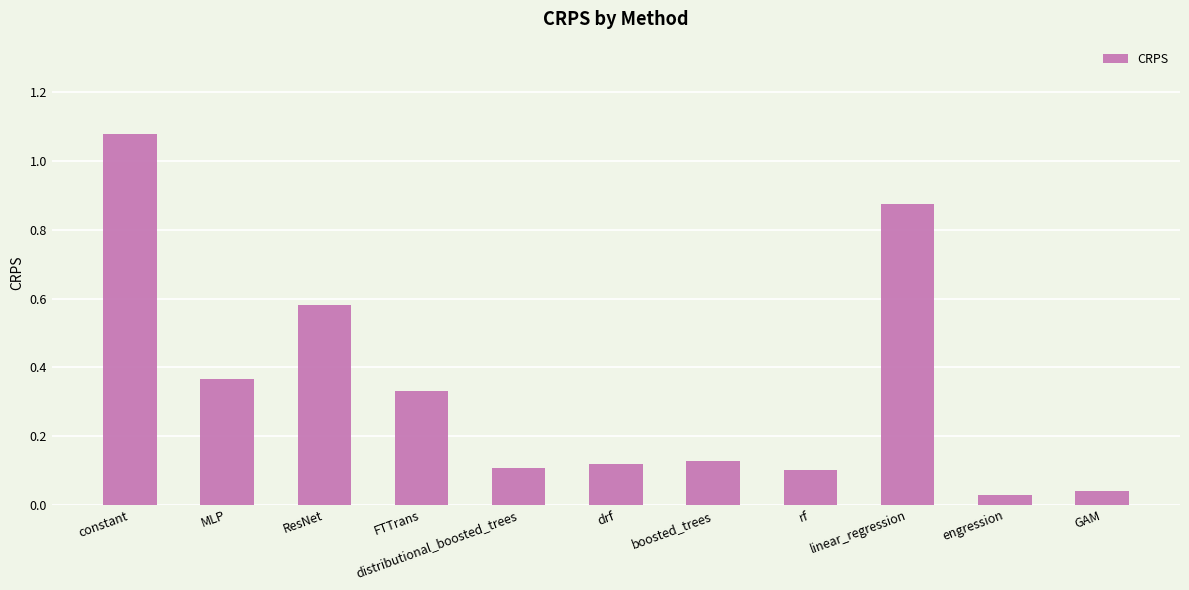

What position from the left is MLP?

2